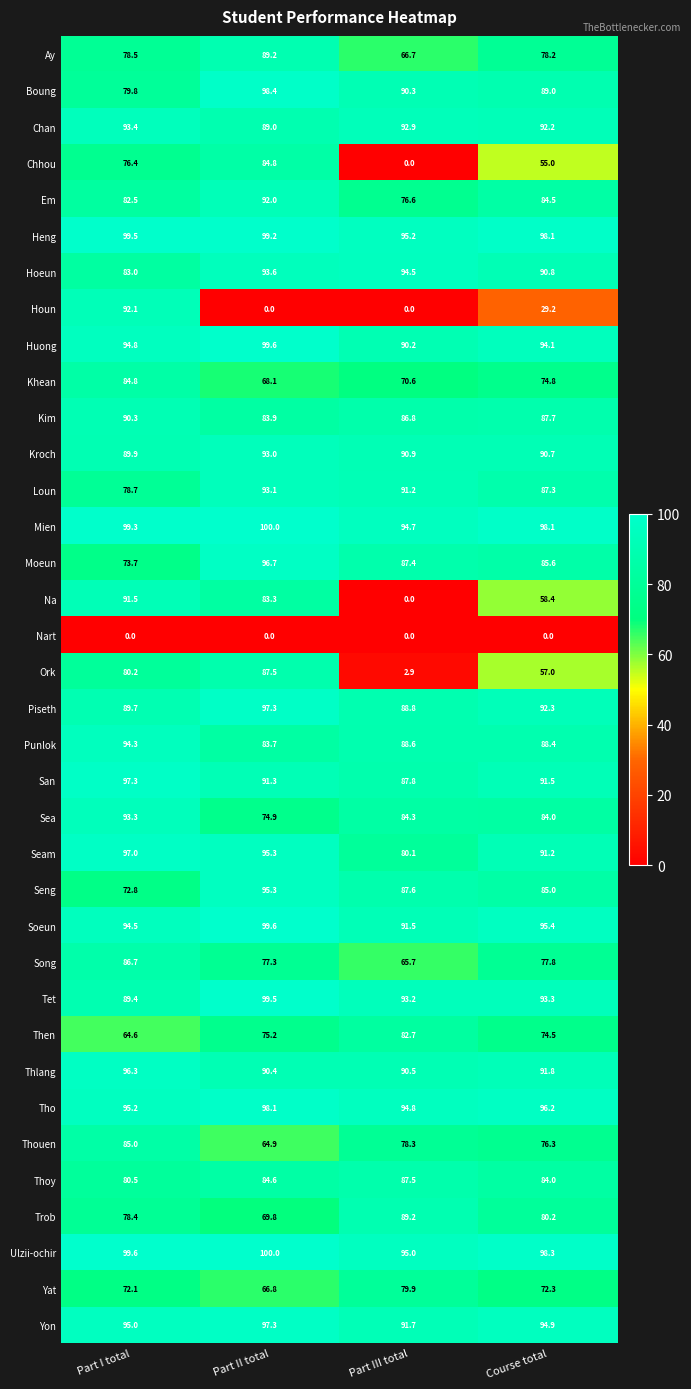

At which category is the sum across all series the highest?

Part I total